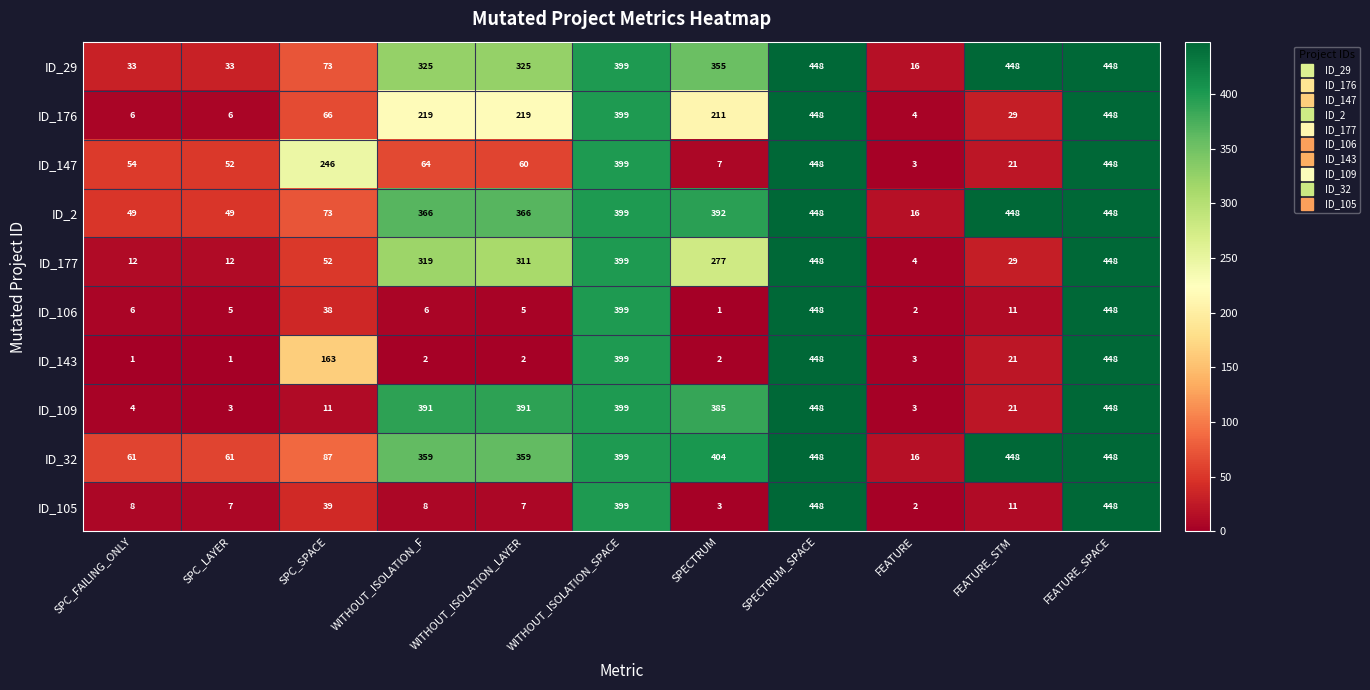

Rank the series at WITHOUT_ISOLATION_LAYER from highest to lowest value.

ID_109, ID_2, ID_32, ID_29, ID_177, ID_176, ID_147, ID_105, ID_106, ID_143